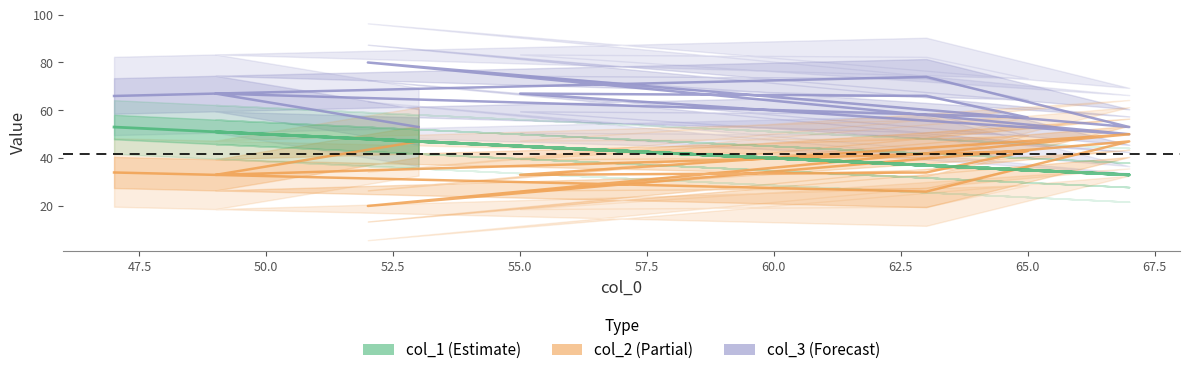

Which series has the largest total across all categories?

col_3